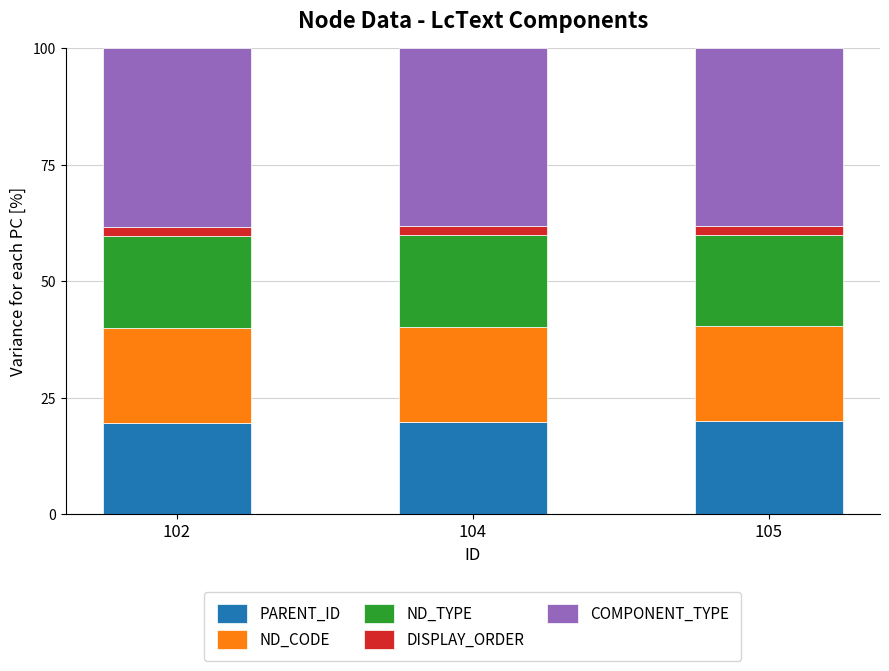

Does the chart contain any negative values?

No